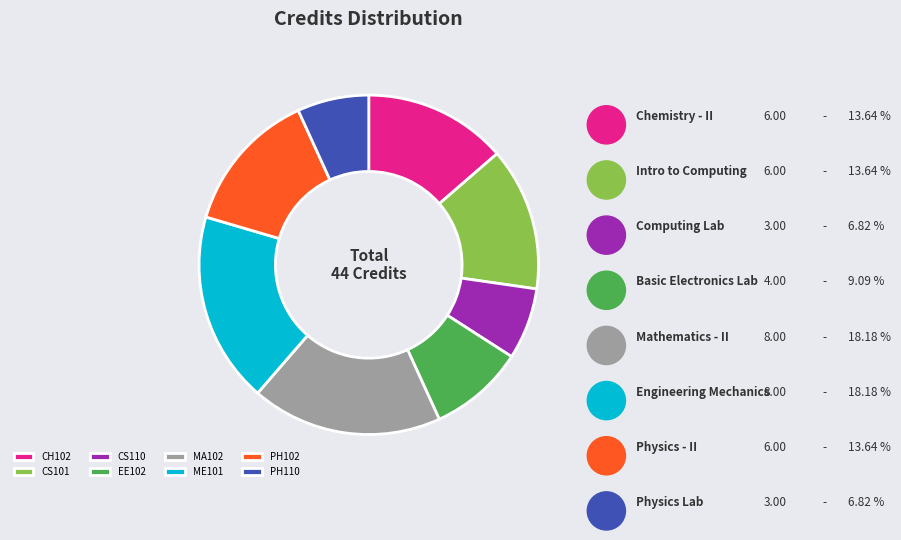

Does EE102 represent more than half of the total?

No